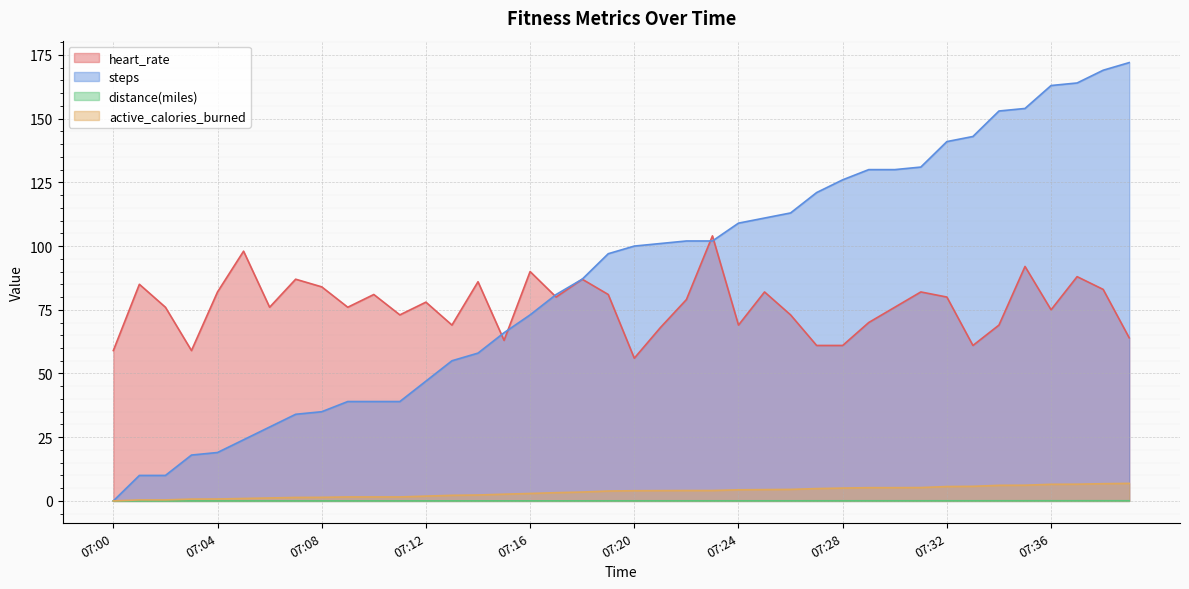

Rank the categories by active_calories_burned value from highest to lowest.

07:39, 07:38, 07:37, 07:36, 07:35, 07:34, 07:33, 07:32, 07:31, 07:29, 07:30, 07:28, 07:27, 07:26, 07:25, 07:24, 07:22, 07:23, 07:21, 07:20, 07:19, 07:18, 07:17, 07:16, 07:15, 07:14, 07:13, 07:12, 07:09, 07:10, 07:11, 07:08, 07:07, 07:06, 07:05, 07:04, 07:03, 07:01, 07:02, 07:00